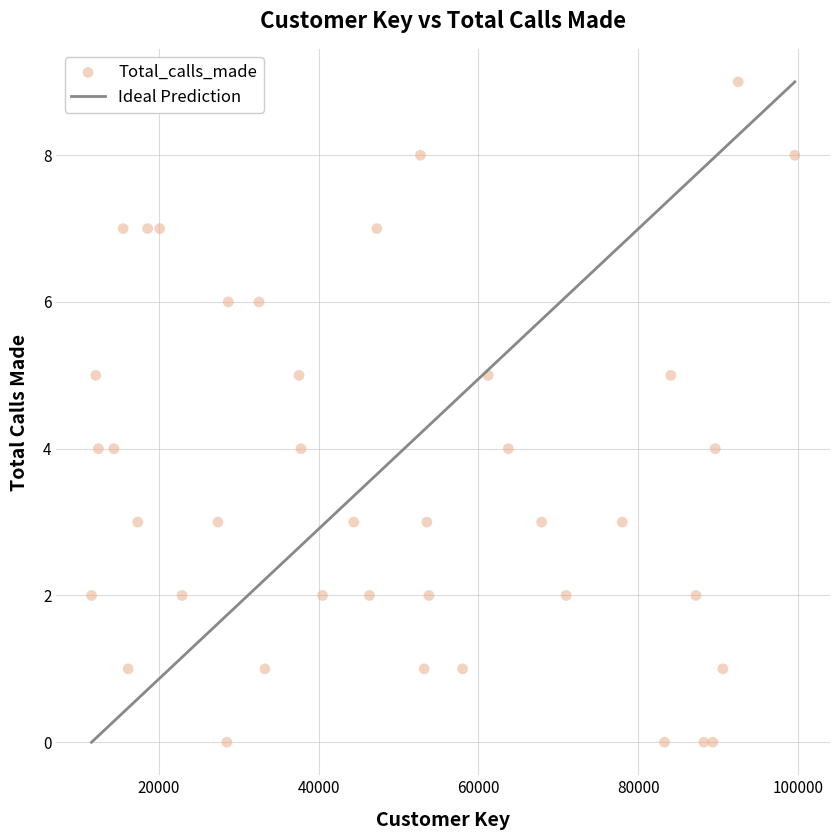

What is the range of X values (max minus min)?

87993